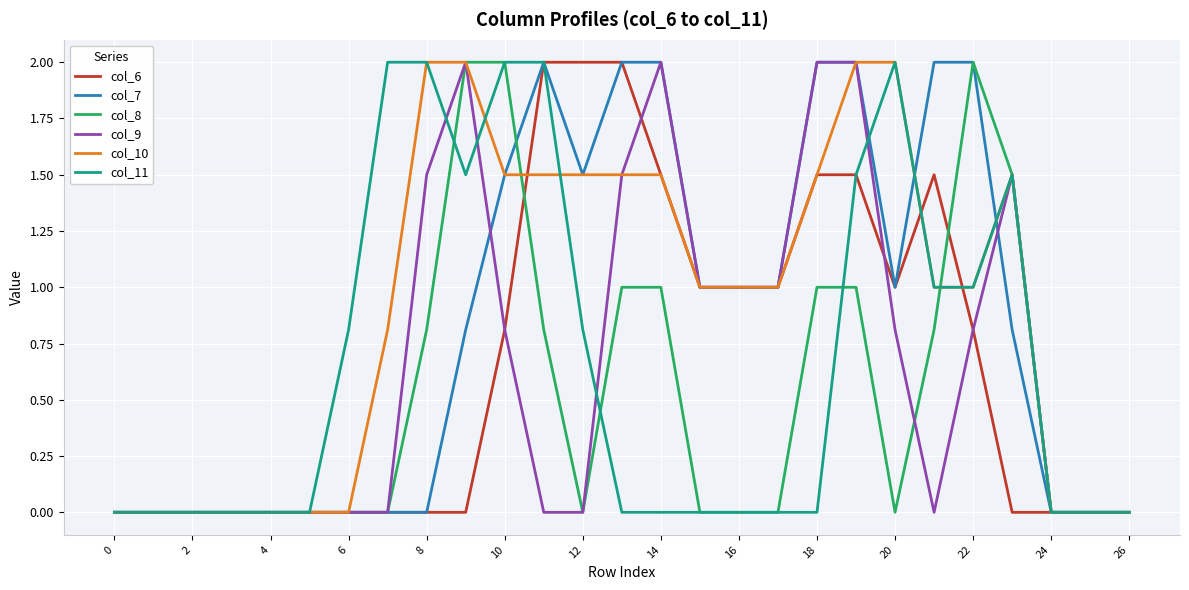

Which series has the largest total across all categories?

col_10